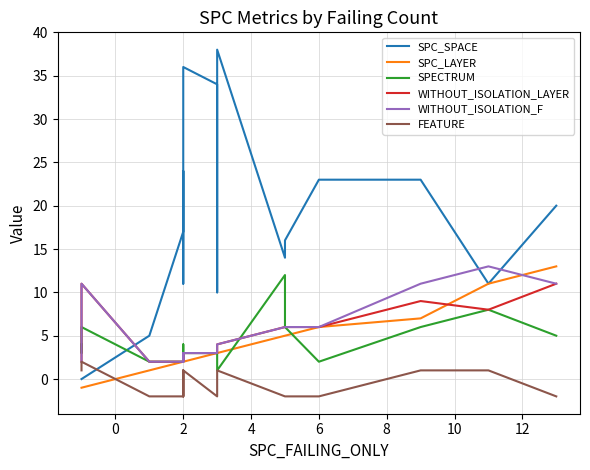

What is the difference between the SPC_LAYER values at 2 and 10?

4